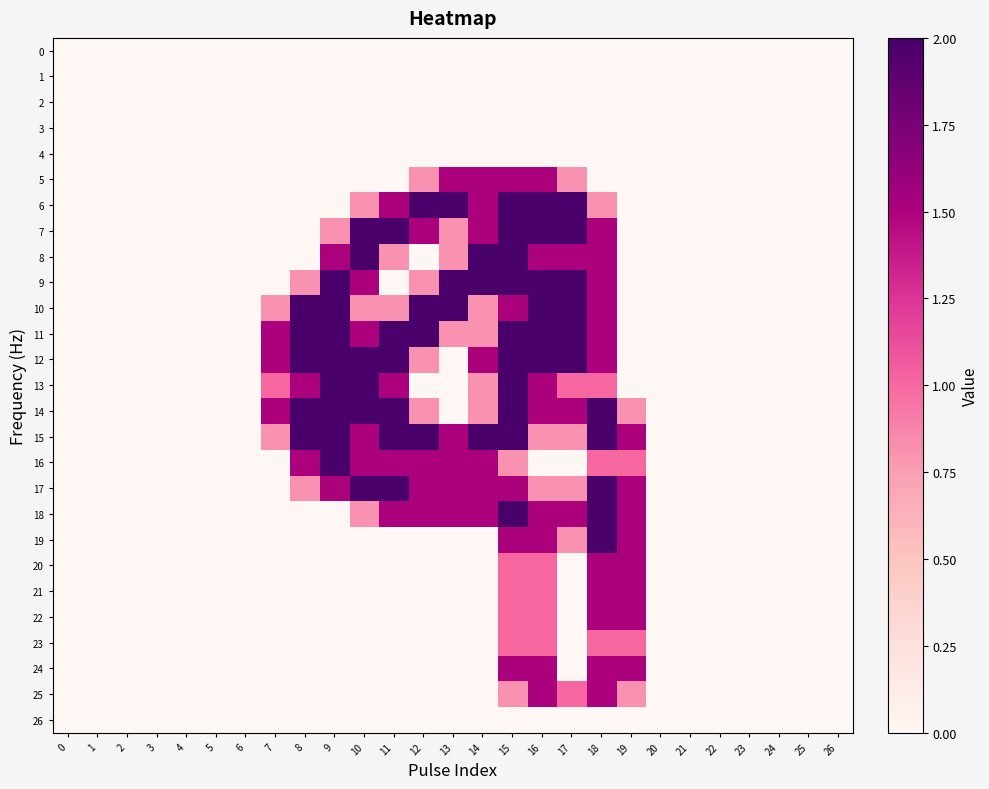

Reading left to right, transcribe all the data shown in this chart.

0: 0=0.0	1=0.0	2=0.0	3=0.0	4=0.0	5=0.0	6=0.0	7=0.0	8=0.0	9=0.0	10=0.0	11=0.0	12=0.0	13=0.0	14=0.0	15=0.0	16=0.0	17=0.0	18=0.0	19=0.0	20=0.0	21=0.0	22=0.0	23=0.0	24=0.0	25=0.0	26=0.0
1: 0=0.0	1=0.0	2=0.0	3=0.0	4=0.0	5=0.0	6=0.0	7=0.0	8=0.0	9=0.0	10=0.0	11=0.0	12=0.0	13=0.0	14=0.0	15=0.0	16=0.0	17=0.0	18=0.0	19=0.0	20=0.0	21=0.0	22=0.0	23=0.0	24=0.0	25=0.0	26=0.0
2: 0=0.0	1=0.0	2=0.0	3=0.0	4=0.0	5=0.0	6=0.0	7=0.0	8=0.0	9=0.0	10=0.0	11=0.0	12=0.0	13=0.0	14=0.0	15=0.0	16=0.0	17=0.0	18=0.0	19=0.0	20=0.0	21=0.0	22=0.0	23=0.0	24=0.0	25=0.0	26=0.0
3: 0=0.0	1=0.0	2=0.0	3=0.0	4=0.0	5=0.0	6=0.0	7=0.0	8=0.0	9=0.0	10=0.0	11=0.0	12=0.0	13=0.0	14=0.0	15=0.0	16=0.0	17=0.0	18=0.0	19=0.0	20=0.0	21=0.0	22=0.0	23=0.0	24=0.0	25=0.0	26=0.0
4: 0=0.0	1=0.0	2=0.0	3=0.0	4=0.0	5=0.0	6=0.0	7=0.0	8=0.0	9=0.0	10=0.0	11=0.0	12=0.0	13=0.0	14=0.0	15=0.0	16=0.0	17=0.0	18=0.0	19=0.0	20=0.0	21=0.0	22=0.0	23=0.0	24=0.0	25=0.0	26=0.0
5: 0=0.0	1=0.0	2=0.0	3=0.0	4=0.0	5=0.0	6=0.0	7=0.0	8=0.0	9=0.0	10=0.0	11=0.0	12=0.8	13=1.5	14=1.5	15=1.5	16=1.5	17=0.8	18=0.0	19=0.0	20=0.0	21=0.0	22=0.0	23=0.0	24=0.0	25=0.0	26=0.0
6: 0=0.0	1=0.0	2=0.0	3=0.0	4=0.0	5=0.0	6=0.0	7=0.0	8=0.0	9=0.0	10=0.8	11=1.5	12=2.0	13=2.0	14=1.5	15=2.0	16=2.0	17=2.0	18=0.8	19=0.0	20=0.0	21=0.0	22=0.0	23=0.0	24=0.0	25=0.0	26=0.0
7: 0=0.0	1=0.0	2=0.0	3=0.0	4=0.0	5=0.0	6=0.0	7=0.0	8=0.0	9=0.8	10=2.0	11=2.0	12=1.5	13=0.8	14=1.5	15=2.0	16=2.0	17=2.0	18=1.5	19=0.0	20=0.0	21=0.0	22=0.0	23=0.0	24=0.0	25=0.0	26=0.0
8: 0=0.0	1=0.0	2=0.0	3=0.0	4=0.0	5=0.0	6=0.0	7=0.0	8=0.0	9=1.5	10=2.0	11=0.8	12=0.0	13=0.8	14=2.0	15=2.0	16=1.5	17=1.5	18=1.5	19=0.0	20=0.0	21=0.0	22=0.0	23=0.0	24=0.0	25=0.0	26=0.0
9: 0=0.0	1=0.0	2=0.0	3=0.0	4=0.0	5=0.0	6=0.0	7=0.0	8=0.8	9=2.0	10=1.5	11=0.0	12=0.8	13=2.0	14=2.0	15=2.0	16=2.0	17=2.0	18=1.5	19=0.0	20=0.0	21=0.0	22=0.0	23=0.0	24=0.0	25=0.0	26=0.0
10: 0=0.0	1=0.0	2=0.0	3=0.0	4=0.0	5=0.0	6=0.0	7=0.8	8=2.0	9=2.0	10=0.8	11=0.8	12=2.0	13=2.0	14=0.8	15=1.5	16=2.0	17=2.0	18=1.5	19=0.0	20=0.0	21=0.0	22=0.0	23=0.0	24=0.0	25=0.0	26=0.0
11: 0=0.0	1=0.0	2=0.0	3=0.0	4=0.0	5=0.0	6=0.0	7=1.5	8=2.0	9=2.0	10=1.5	11=2.0	12=2.0	13=0.8	14=0.8	15=2.0	16=2.0	17=2.0	18=1.5	19=0.0	20=0.0	21=0.0	22=0.0	23=0.0	24=0.0	25=0.0	26=0.0
12: 0=0.0	1=0.0	2=0.0	3=0.0	4=0.0	5=0.0	6=0.0	7=1.5	8=2.0	9=2.0	10=2.0	11=2.0	12=0.8	13=0.0	14=1.5	15=2.0	16=2.0	17=2.0	18=1.5	19=0.0	20=0.0	21=0.0	22=0.0	23=0.0	24=0.0	25=0.0	26=0.0
13: 0=0.0	1=0.0	2=0.0	3=0.0	4=0.0	5=0.0	6=0.0	7=1.0	8=1.5	9=2.0	10=2.0	11=1.5	12=0.0	13=0.0	14=0.8	15=2.0	16=1.5	17=1.0	18=1.0	19=0.0	20=0.0	21=0.0	22=0.0	23=0.0	24=0.0	25=0.0	26=0.0
14: 0=0.0	1=0.0	2=0.0	3=0.0	4=0.0	5=0.0	6=0.0	7=1.5	8=2.0	9=2.0	10=2.0	11=2.0	12=0.8	13=0.0	14=0.8	15=2.0	16=1.5	17=1.5	18=2.0	19=0.8	20=0.0	21=0.0	22=0.0	23=0.0	24=0.0	25=0.0	26=0.0
15: 0=0.0	1=0.0	2=0.0	3=0.0	4=0.0	5=0.0	6=0.0	7=0.8	8=2.0	9=2.0	10=1.5	11=2.0	12=2.0	13=1.5	14=2.0	15=2.0	16=0.8	17=0.8	18=2.0	19=1.5	20=0.0	21=0.0	22=0.0	23=0.0	24=0.0	25=0.0	26=0.0
16: 0=0.0	1=0.0	2=0.0	3=0.0	4=0.0	5=0.0	6=0.0	7=0.0	8=1.5	9=2.0	10=1.5	11=1.5	12=1.5	13=1.5	14=1.5	15=0.8	16=0.0	17=0.0	18=1.0	19=1.0	20=0.0	21=0.0	22=0.0	23=0.0	24=0.0	25=0.0	26=0.0
17: 0=0.0	1=0.0	2=0.0	3=0.0	4=0.0	5=0.0	6=0.0	7=0.0	8=0.8	9=1.5	10=2.0	11=2.0	12=1.5	13=1.5	14=1.5	15=1.5	16=0.8	17=0.8	18=2.0	19=1.5	20=0.0	21=0.0	22=0.0	23=0.0	24=0.0	25=0.0	26=0.0
18: 0=0.0	1=0.0	2=0.0	3=0.0	4=0.0	5=0.0	6=0.0	7=0.0	8=0.0	9=0.0	10=0.8	11=1.5	12=1.5	13=1.5	14=1.5	15=2.0	16=1.5	17=1.5	18=2.0	19=1.5	20=0.0	21=0.0	22=0.0	23=0.0	24=0.0	25=0.0	26=0.0
19: 0=0.0	1=0.0	2=0.0	3=0.0	4=0.0	5=0.0	6=0.0	7=0.0	8=0.0	9=0.0	10=0.0	11=0.0	12=0.0	13=0.0	14=0.0	15=1.5	16=1.5	17=0.8	18=2.0	19=1.5	20=0.0	21=0.0	22=0.0	23=0.0	24=0.0	25=0.0	26=0.0
20: 0=0.0	1=0.0	2=0.0	3=0.0	4=0.0	5=0.0	6=0.0	7=0.0	8=0.0	9=0.0	10=0.0	11=0.0	12=0.0	13=0.0	14=0.0	15=1.0	16=1.0	17=0.0	18=1.5	19=1.5	20=0.0	21=0.0	22=0.0	23=0.0	24=0.0	25=0.0	26=0.0
21: 0=0.0	1=0.0	2=0.0	3=0.0	4=0.0	5=0.0	6=0.0	7=0.0	8=0.0	9=0.0	10=0.0	11=0.0	12=0.0	13=0.0	14=0.0	15=1.0	16=1.0	17=0.0	18=1.5	19=1.5	20=0.0	21=0.0	22=0.0	23=0.0	24=0.0	25=0.0	26=0.0
22: 0=0.0	1=0.0	2=0.0	3=0.0	4=0.0	5=0.0	6=0.0	7=0.0	8=0.0	9=0.0	10=0.0	11=0.0	12=0.0	13=0.0	14=0.0	15=1.0	16=1.0	17=0.0	18=1.5	19=1.5	20=0.0	21=0.0	22=0.0	23=0.0	24=0.0	25=0.0	26=0.0
23: 0=0.0	1=0.0	2=0.0	3=0.0	4=0.0	5=0.0	6=0.0	7=0.0	8=0.0	9=0.0	10=0.0	11=0.0	12=0.0	13=0.0	14=0.0	15=1.0	16=1.0	17=0.0	18=1.0	19=1.0	20=0.0	21=0.0	22=0.0	23=0.0	24=0.0	25=0.0	26=0.0
24: 0=0.0	1=0.0	2=0.0	3=0.0	4=0.0	5=0.0	6=0.0	7=0.0	8=0.0	9=0.0	10=0.0	11=0.0	12=0.0	13=0.0	14=0.0	15=1.5	16=1.5	17=0.0	18=1.5	19=1.5	20=0.0	21=0.0	22=0.0	23=0.0	24=0.0	25=0.0	26=0.0
25: 0=0.0	1=0.0	2=0.0	3=0.0	4=0.0	5=0.0	6=0.0	7=0.0	8=0.0	9=0.0	10=0.0	11=0.0	12=0.0	13=0.0	14=0.0	15=0.8	16=1.5	17=1.0	18=1.5	19=0.8	20=0.0	21=0.0	22=0.0	23=0.0	24=0.0	25=0.0	26=0.0
26: 0=0.0	1=0.0	2=0.0	3=0.0	4=0.0	5=0.0	6=0.0	7=0.0	8=0.0	9=0.0	10=0.0	11=0.0	12=0.0	13=0.0	14=0.0	15=0.0	16=0.0	17=0.0	18=0.0	19=0.0	20=0.0	21=0.0	22=0.0	23=0.0	24=0.0	25=0.0	26=0.0